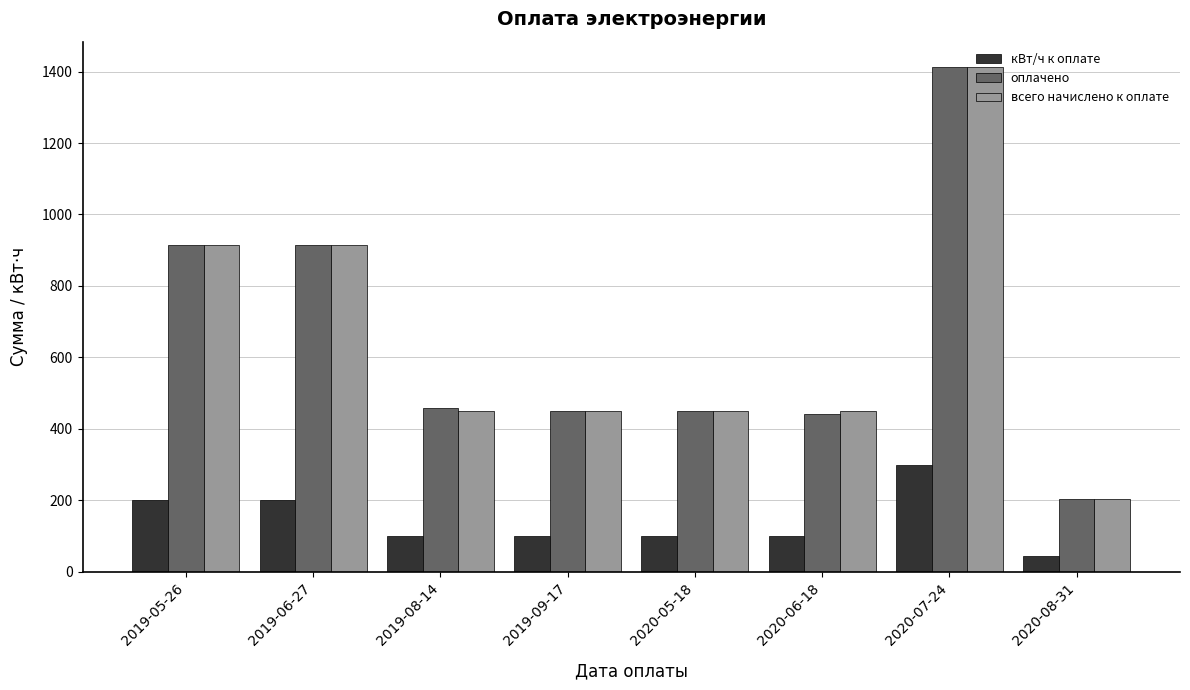

What is the label of the 2nd bar from the left?

2019-06-27